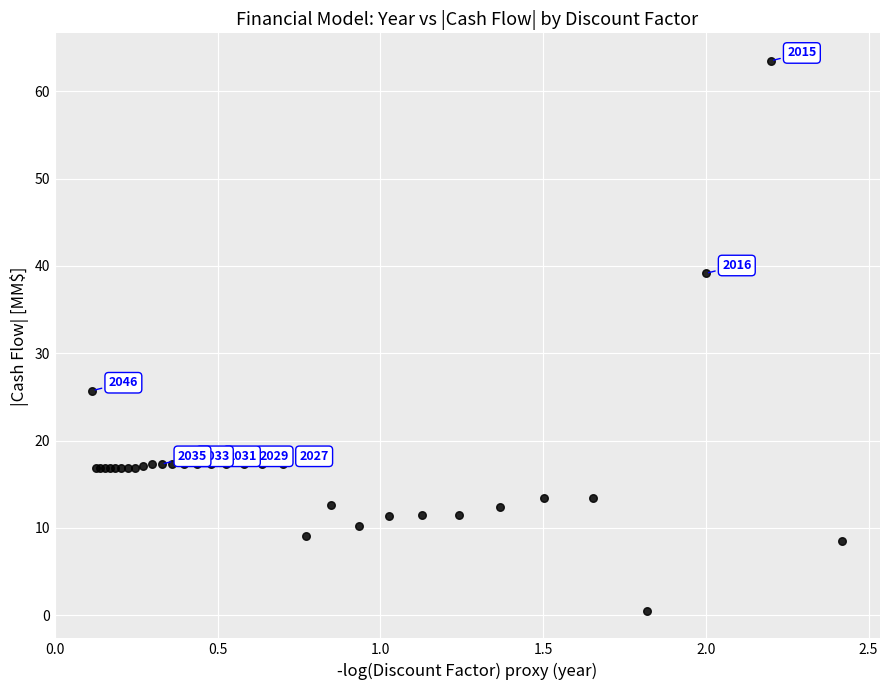

What Y value in the scatter plot is closest to 31?

25.7